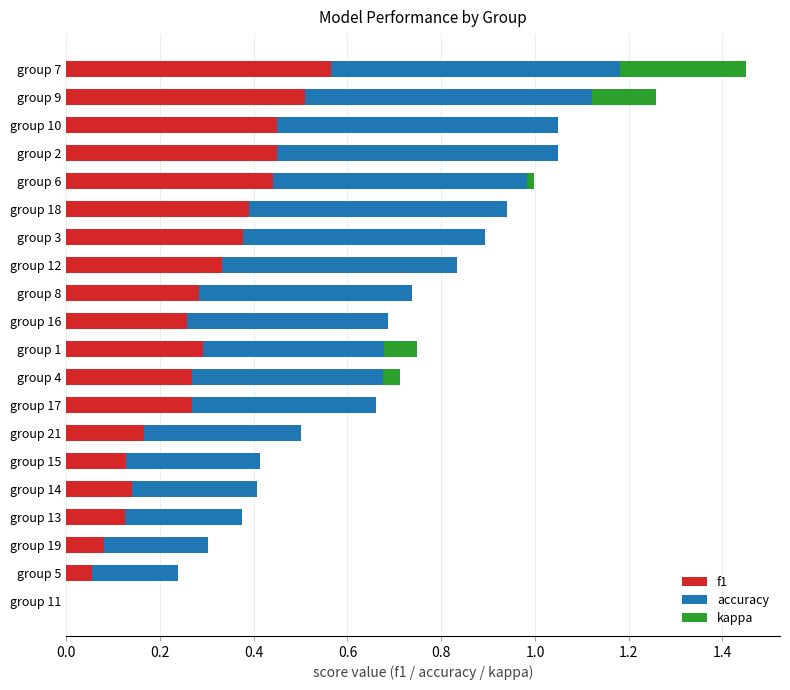

At which category is the sum across all series the highest?

group 7